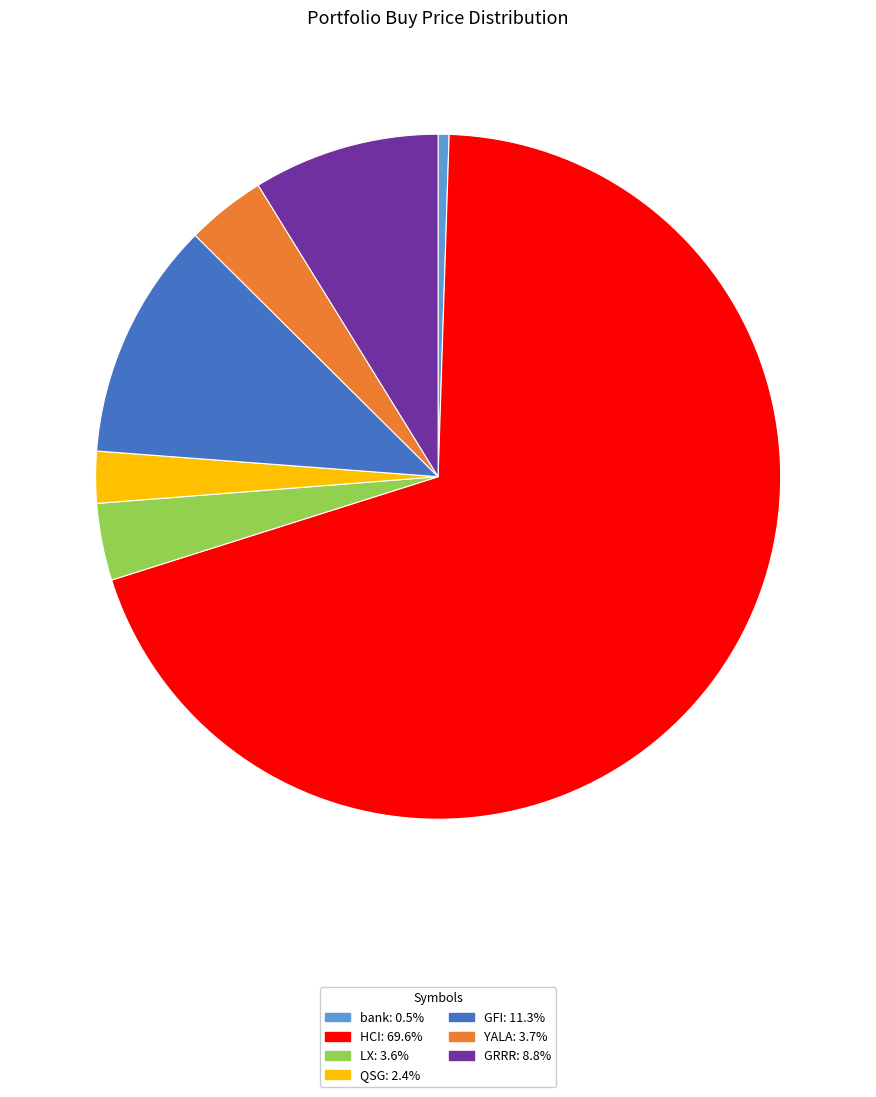

Between GRRR and QSG, which is larger?

GRRR